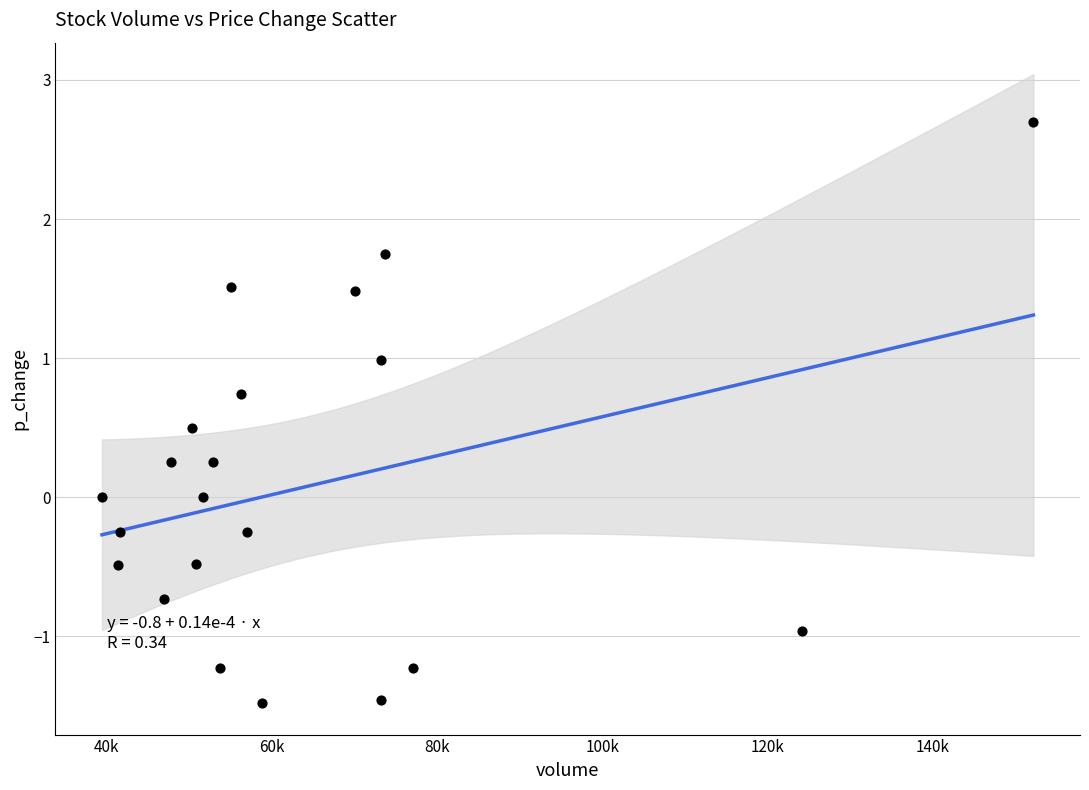

What is the range of X values (max minus min)?

112617.0